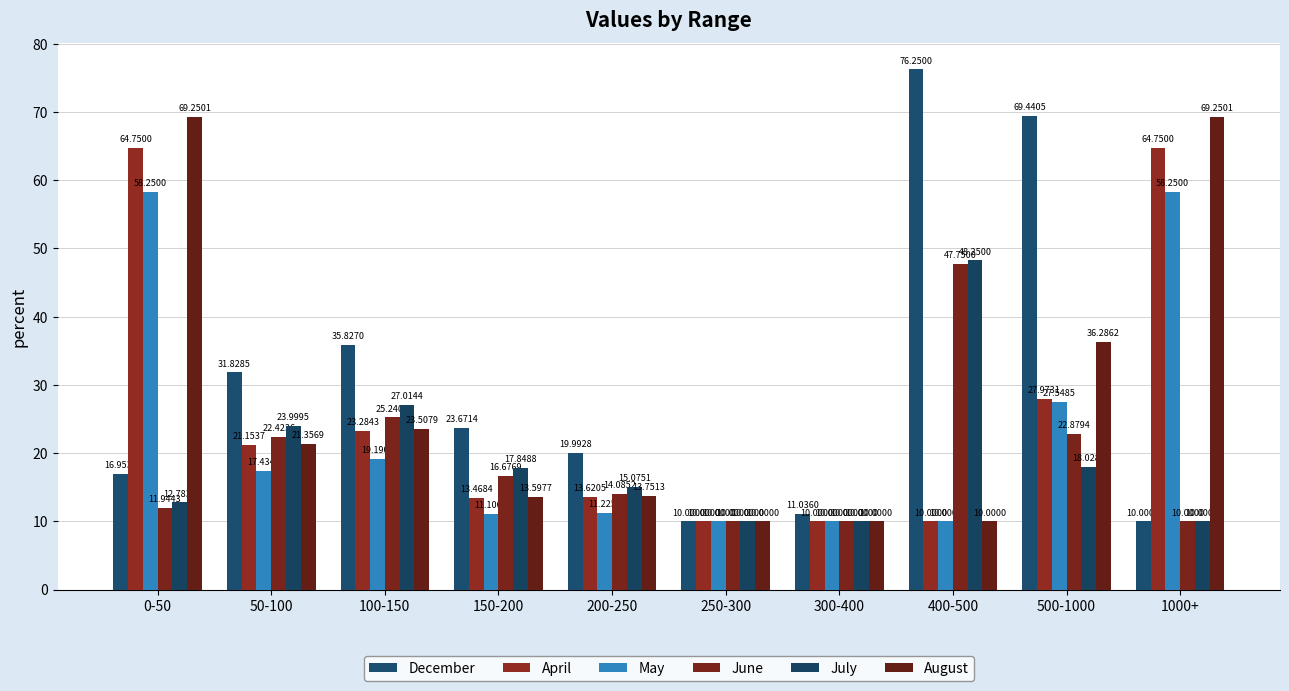

Is it true that April equals 31.7 at 50-100?

False